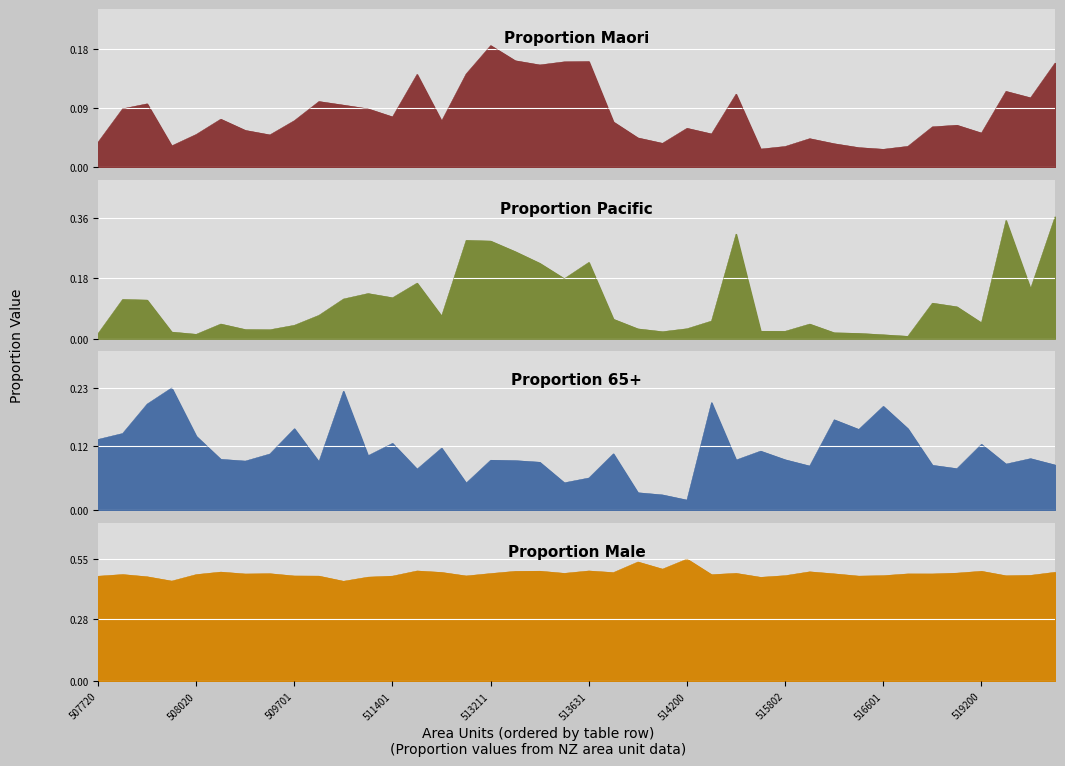

In Proportion Pacific, how many points are higher than both neighbors (excluding endpoints)?

10